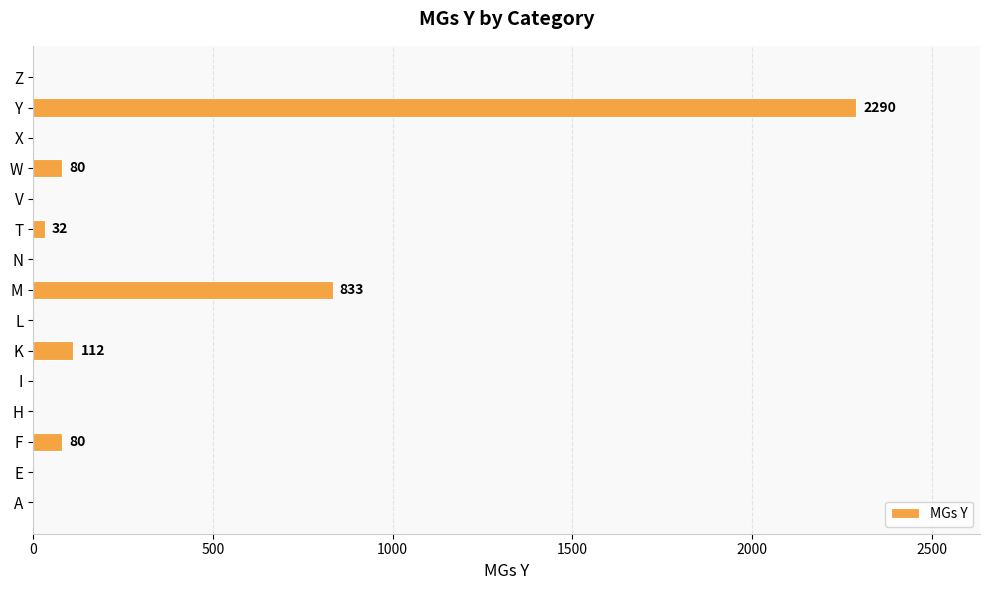

True or false: the data shows 833 at M.

True